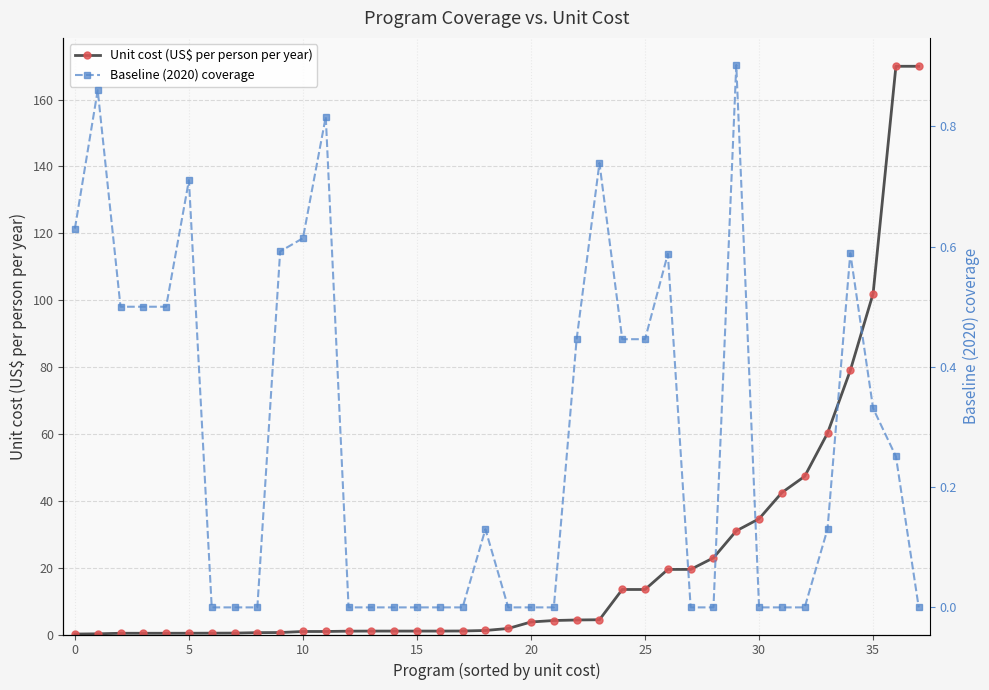

What is the spread (max minus min) of values at 36?

169.7